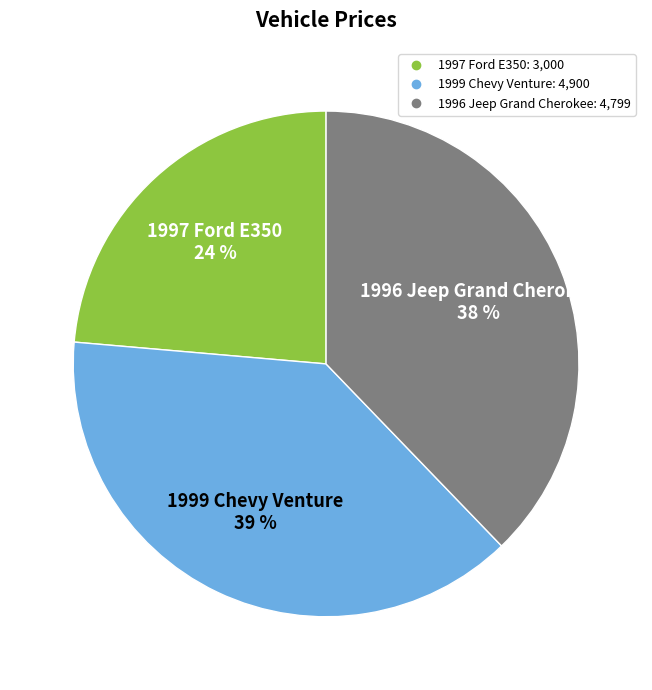

Is it true that 1996 Jeep Grand Cherokee is 23% of the pie?

False